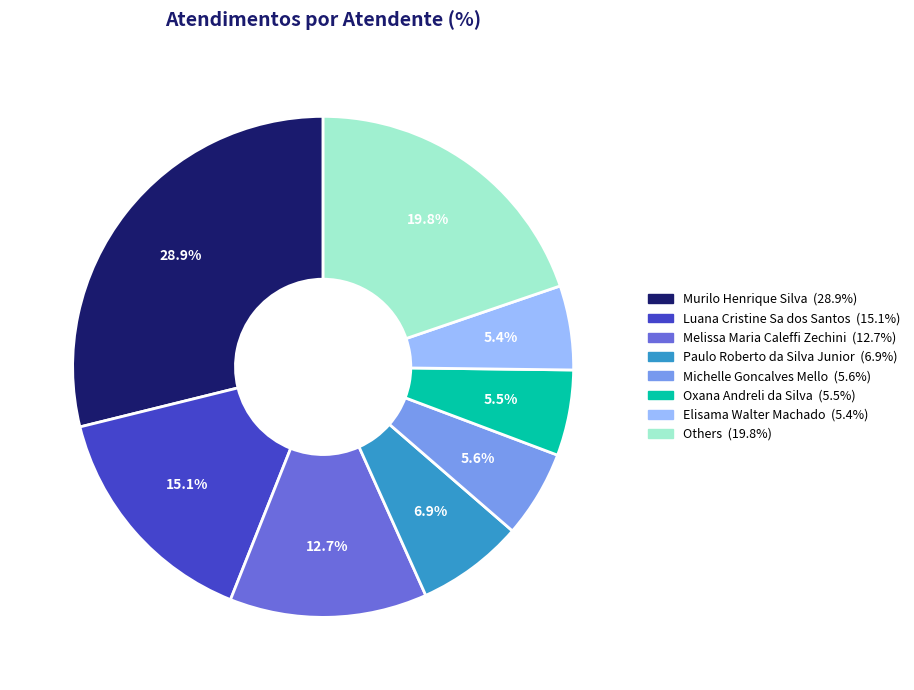

Is there a majority slice in this chart?

No